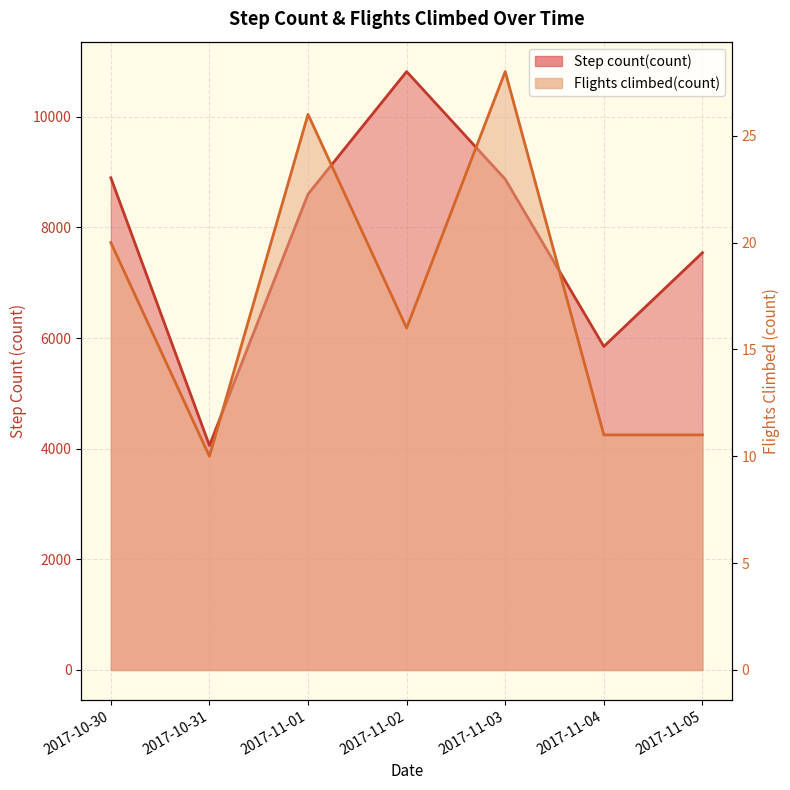

What position from the right is 2017-10-30?

7